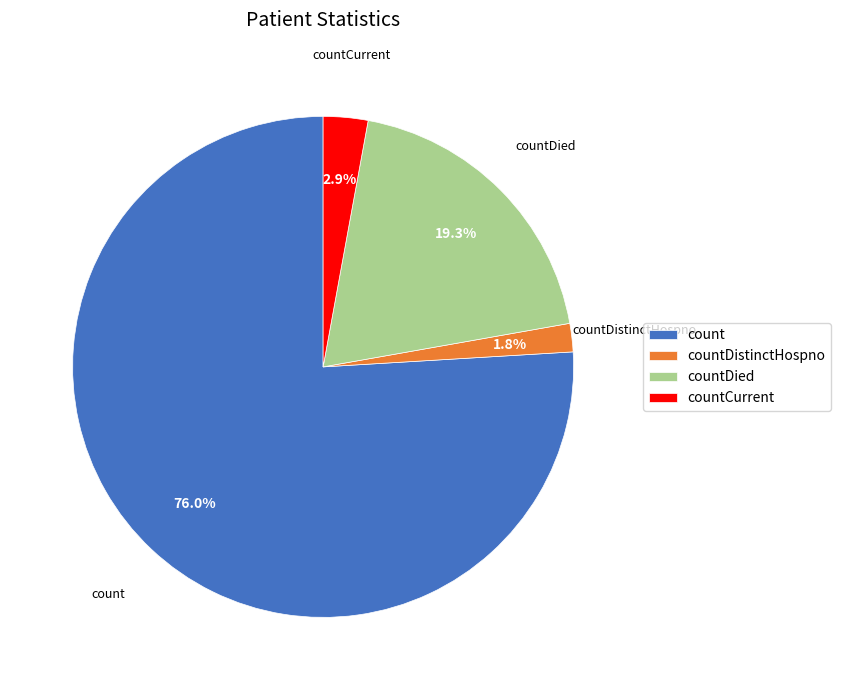

True or false: count accounts for 76% of the total.

True